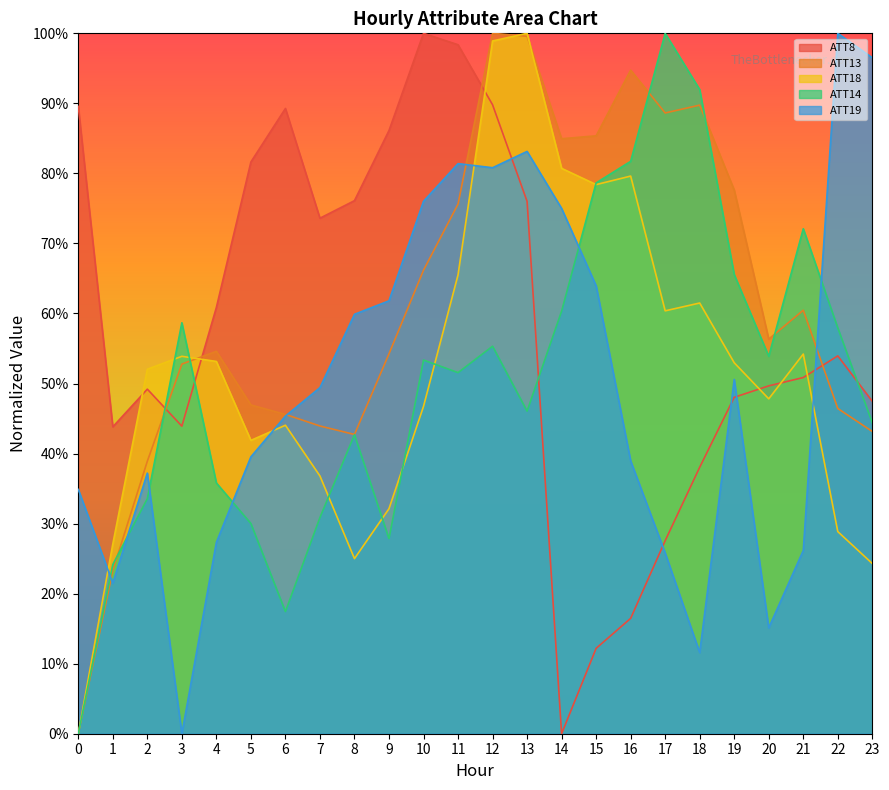

Where is the first local minimum for ATT13?

8